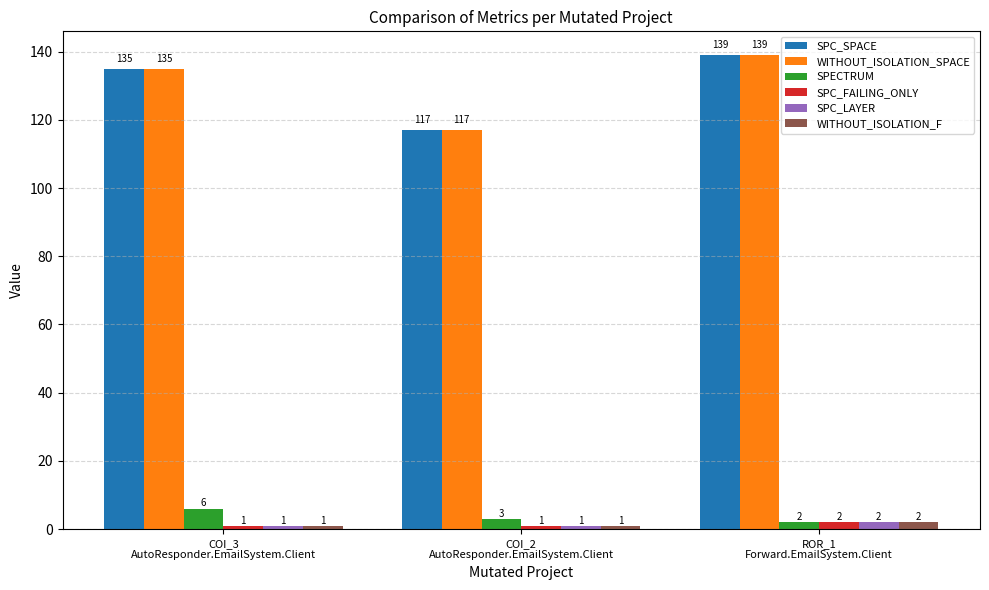

What is the label of the 2nd bar from the right?

COI_2
AutoResponder.EmailSystem.Client